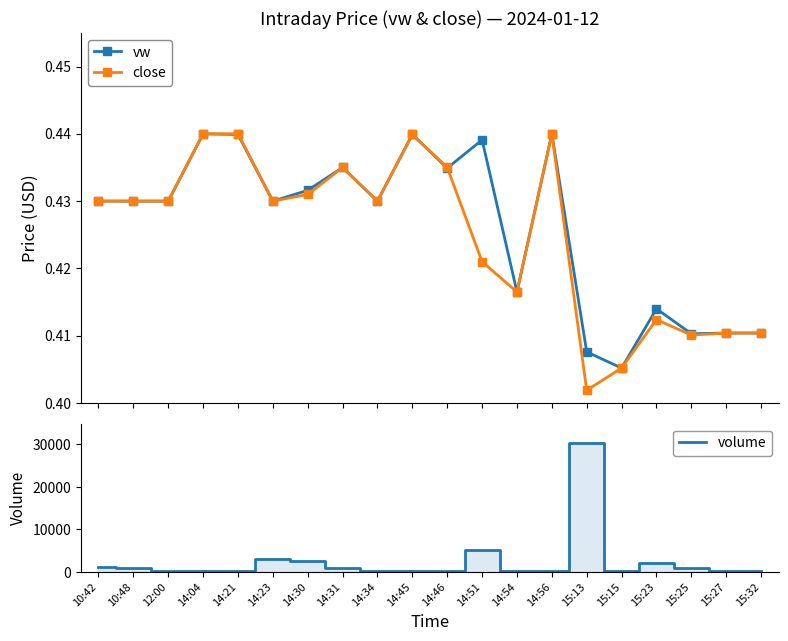

Which category has the lowest value across all series?

15:13